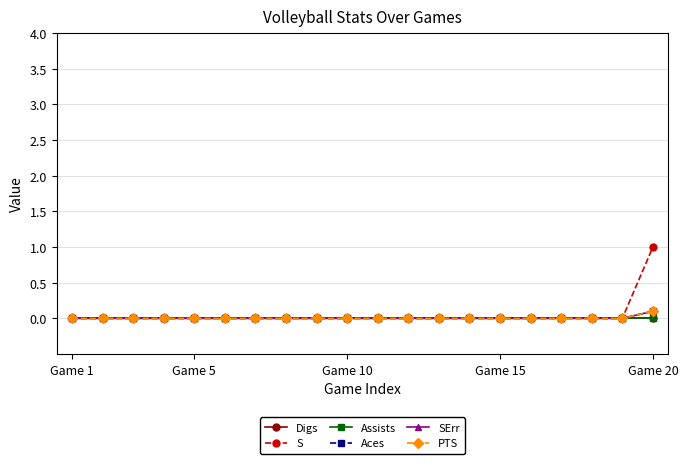

Is this an area chart (filled region under the line)?

No